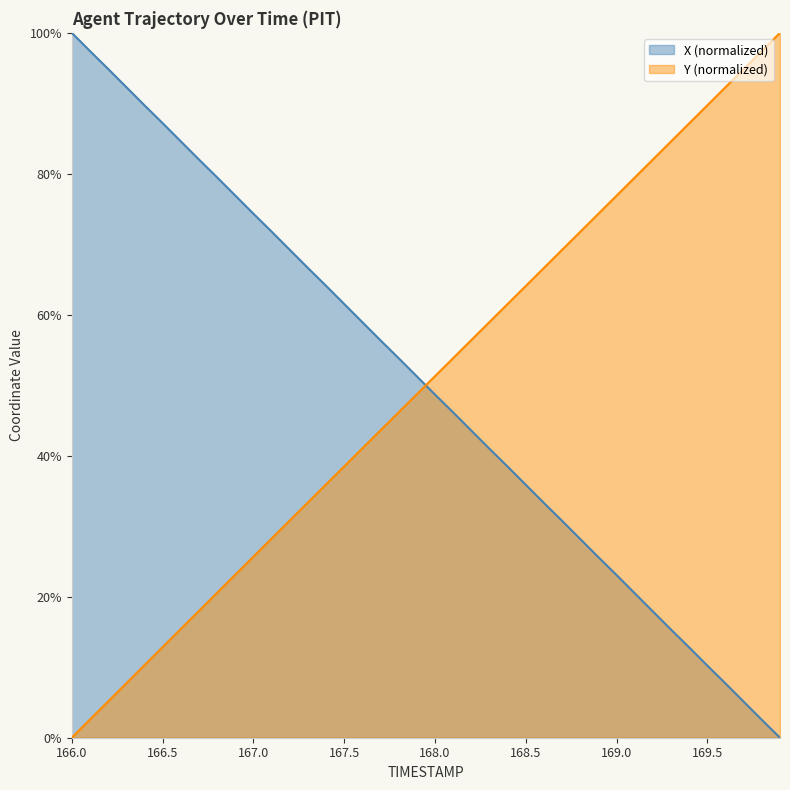

Does the chart have visible grid lines?

No